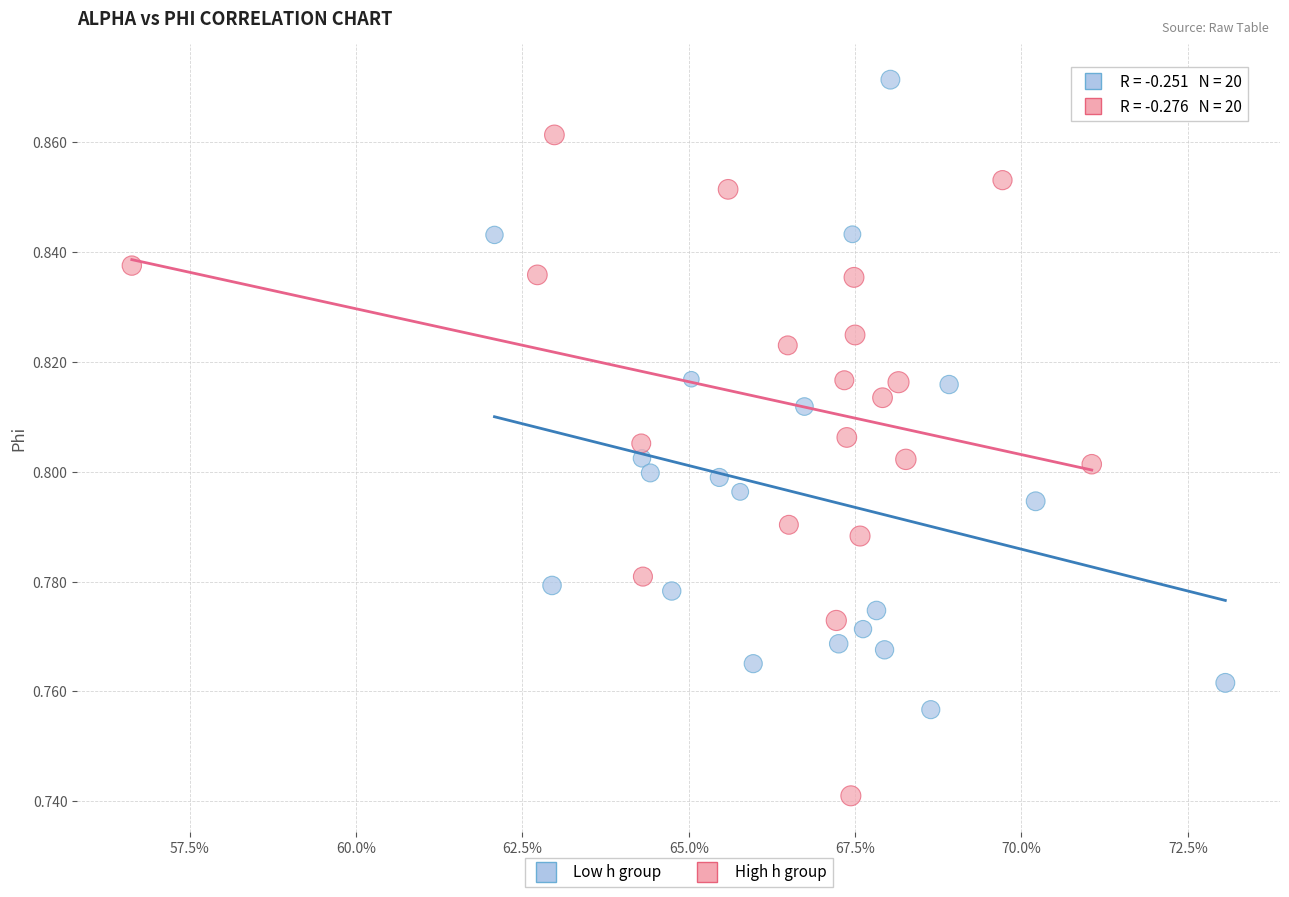

Which series contains the lowest Y value?

High h group